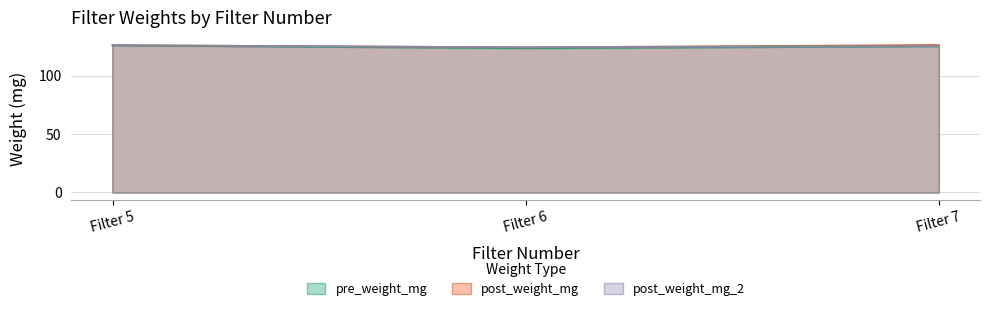

What is the average value of the post_weight_mg series?

125.5